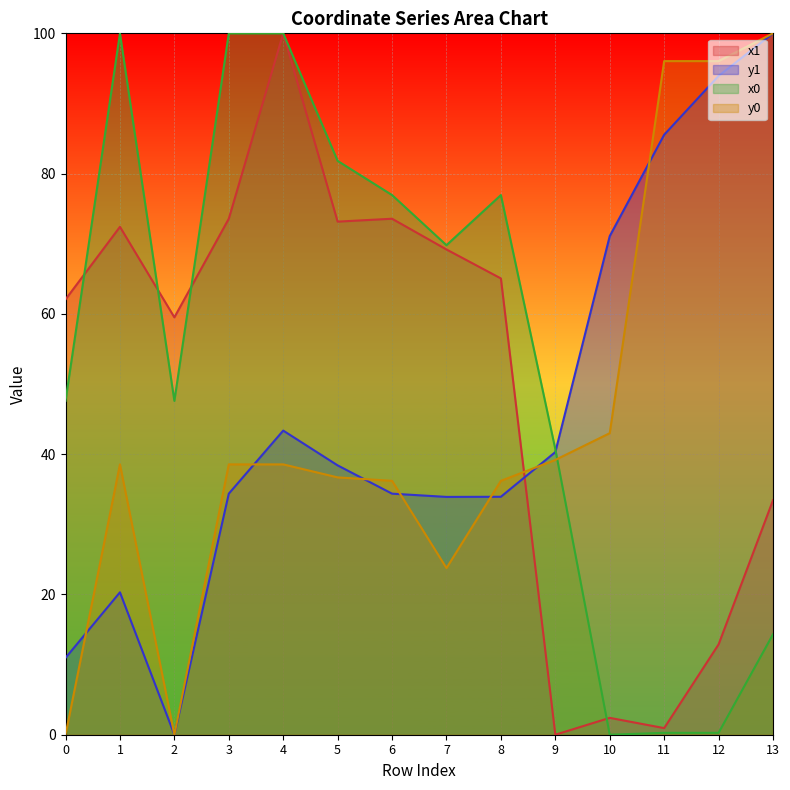

Which series changed the most between 1 and 5?

x0